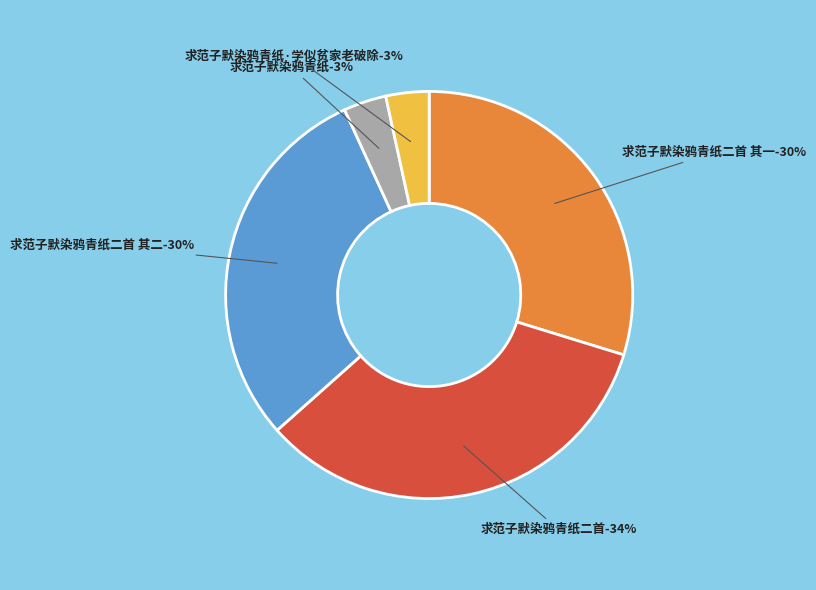

Is there a majority slice in this chart?

No